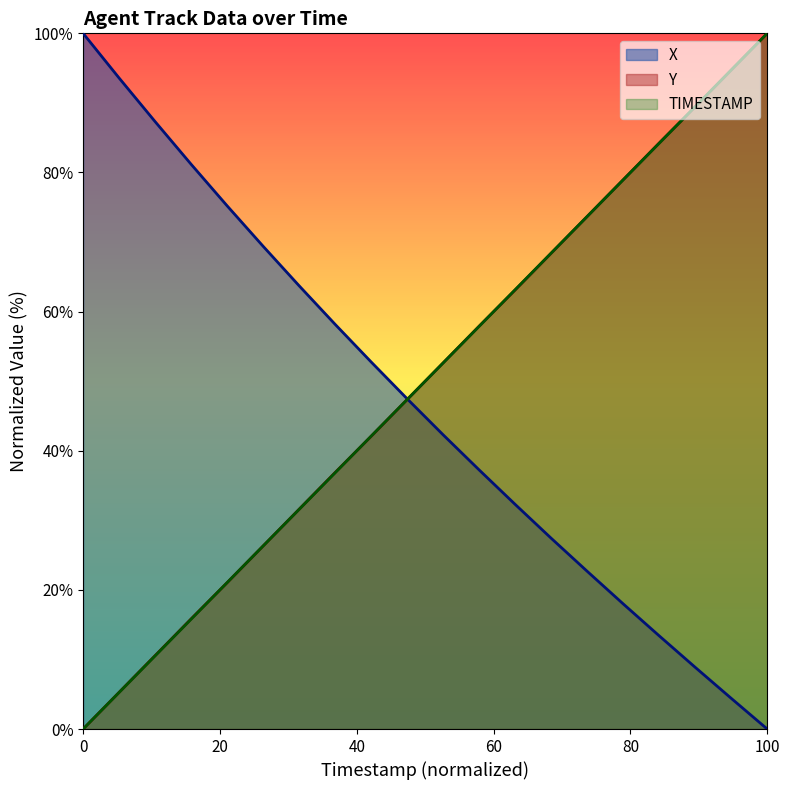

How many lines are shown in the chart?

3